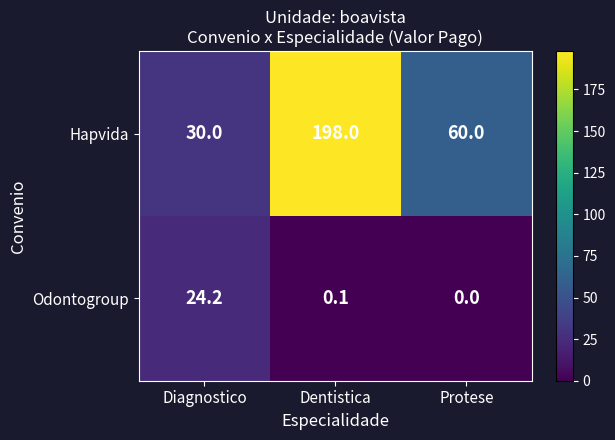

The Odontogroup series shows 0.0 at Protese. True or false?

True